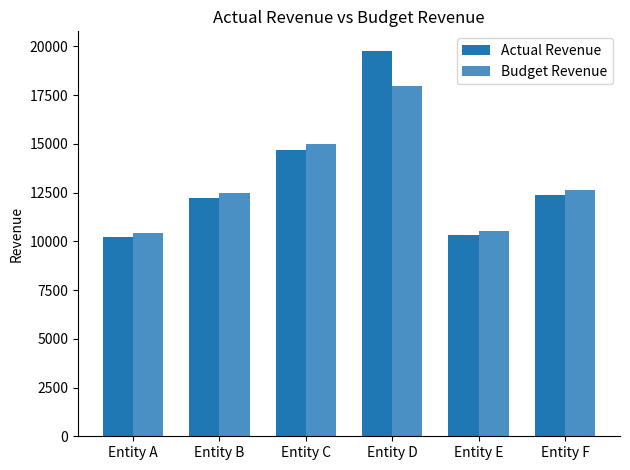

What is the difference between the highest and lowest values at Entity D?

1797.8